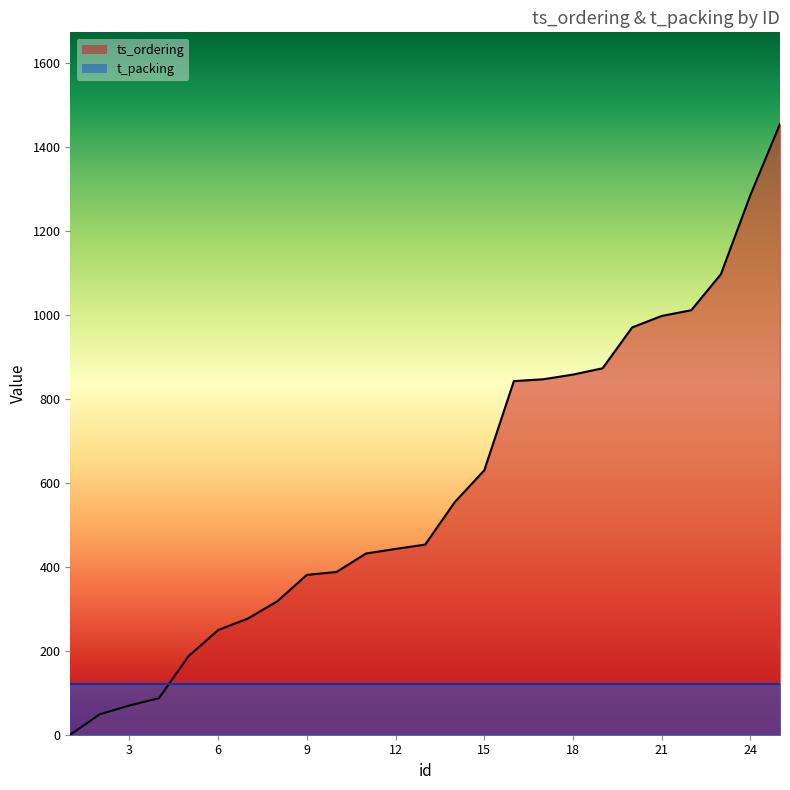

What is the value of the 9th point from the left?

380.8